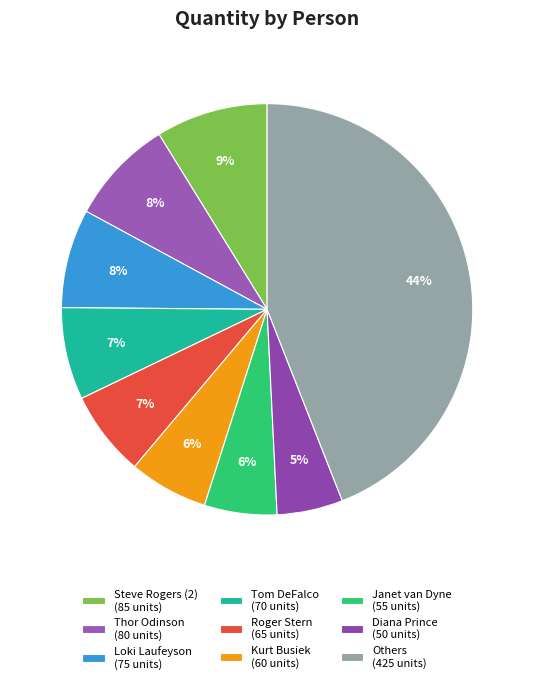

Which slice is the smallest?

Diana Prince (50 units)